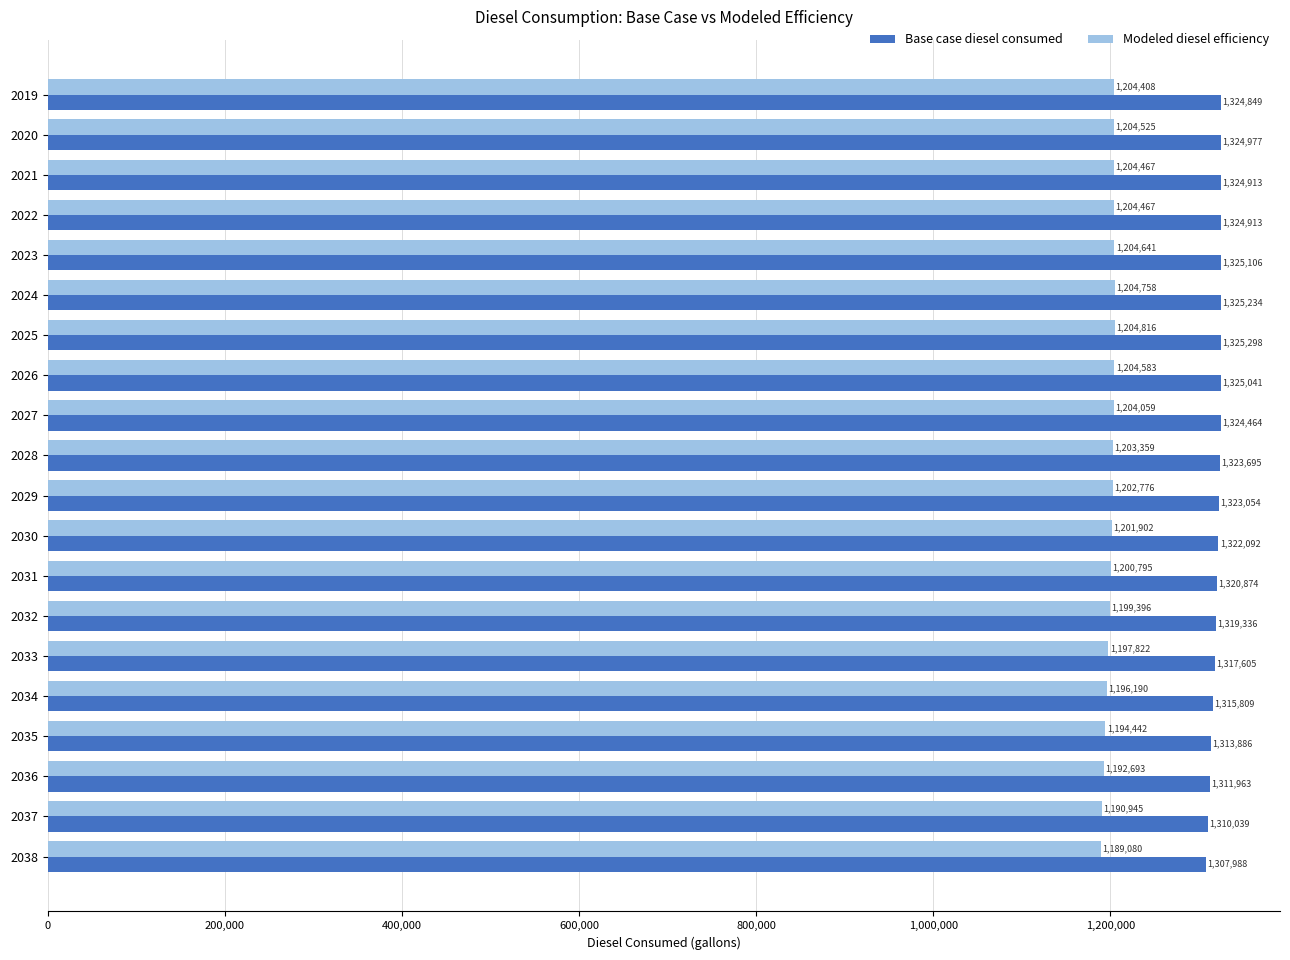

At how many categories does at least one series exceed 1314538?

16